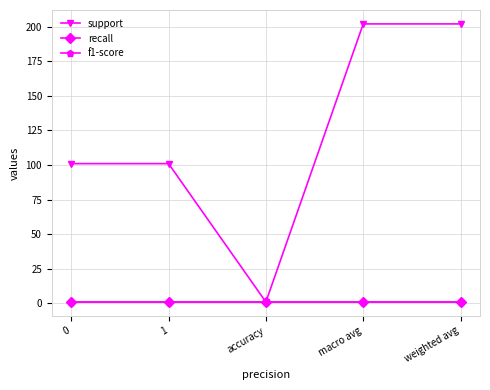

Is this an area chart (filled region under the line)?

No